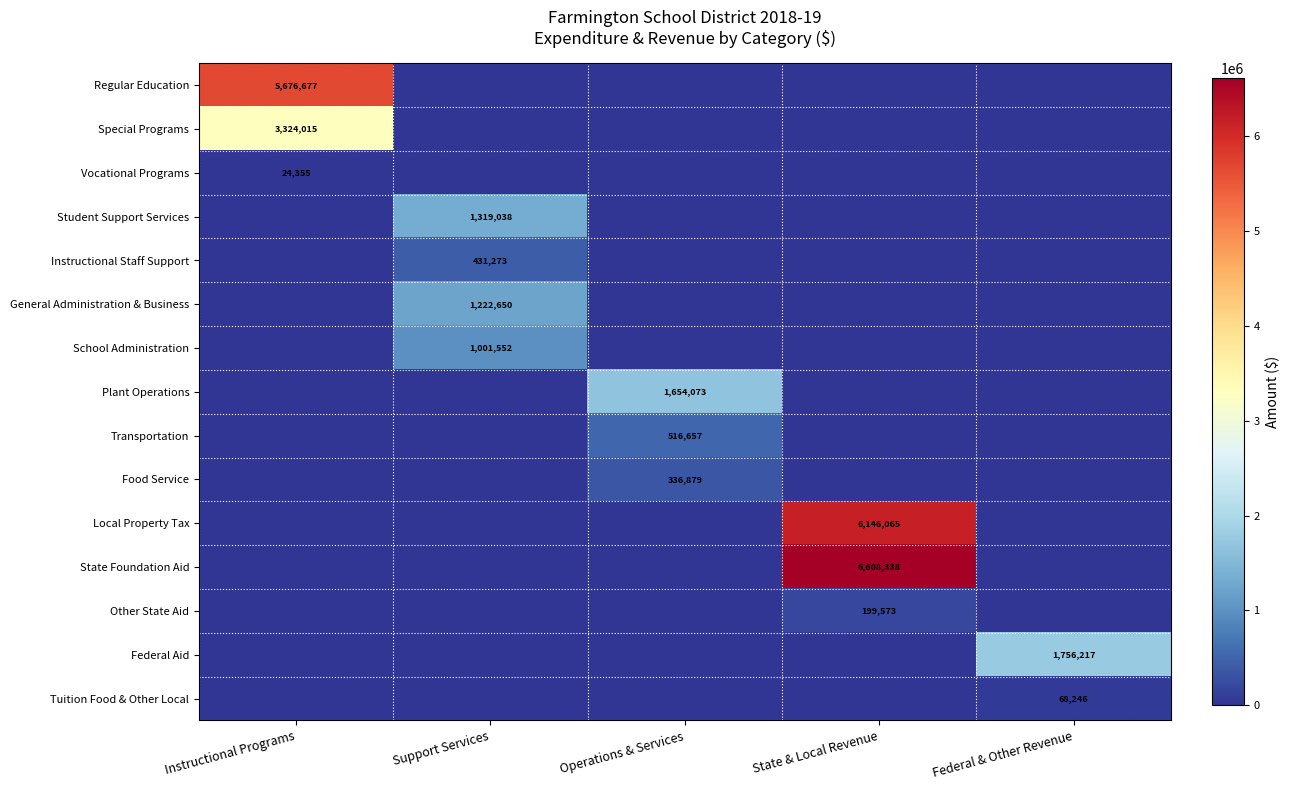

At how many categories does at least one series exceed 1646380?

4